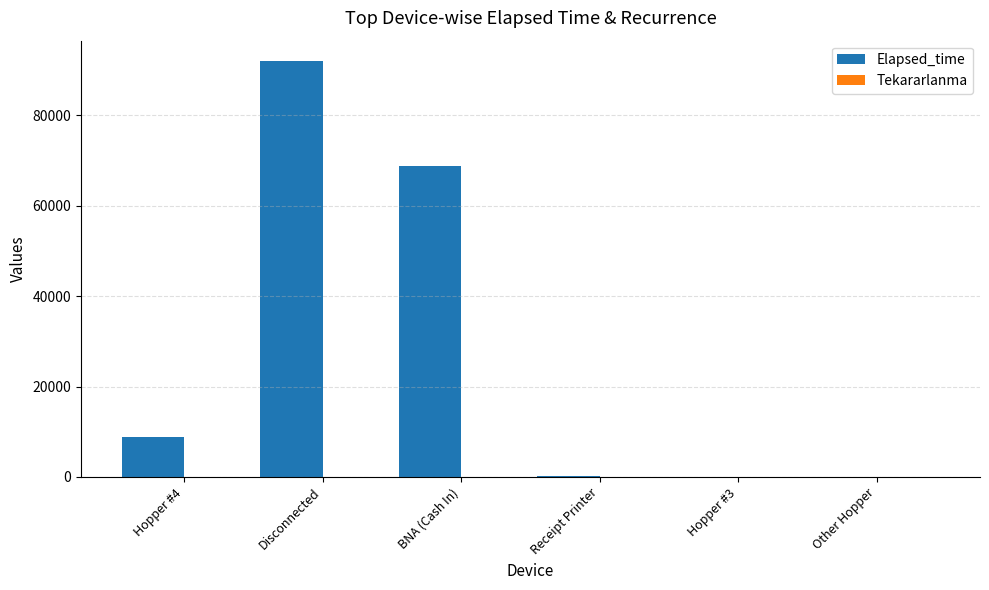

At which label does Elapsed_time reach its peak?

Disconnected